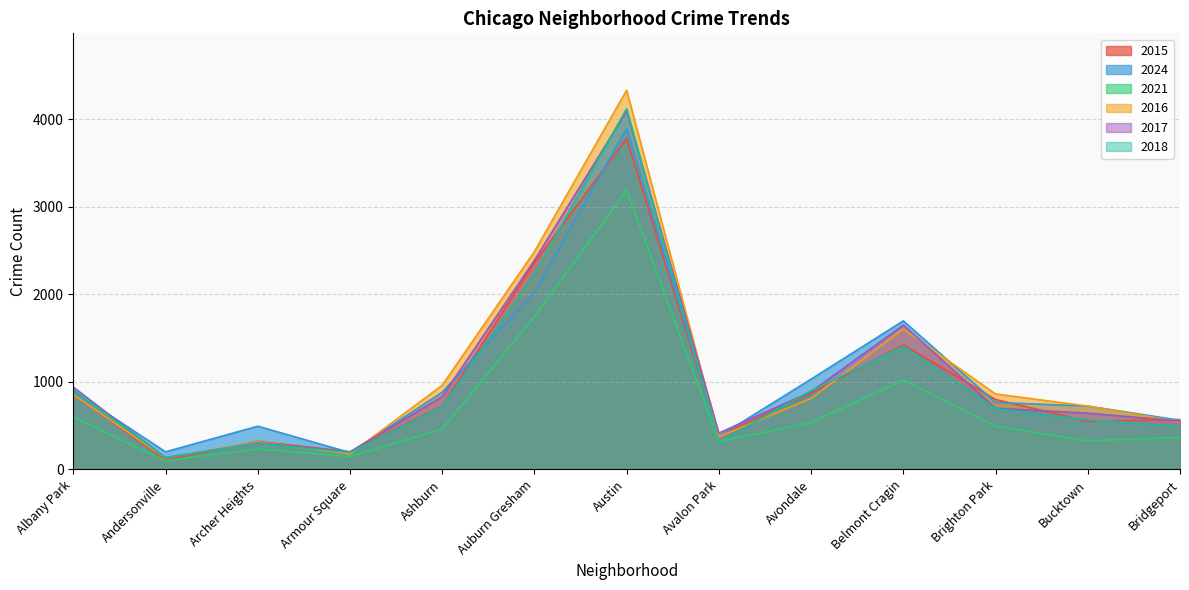

What is the sum of all 2015 values?

12949